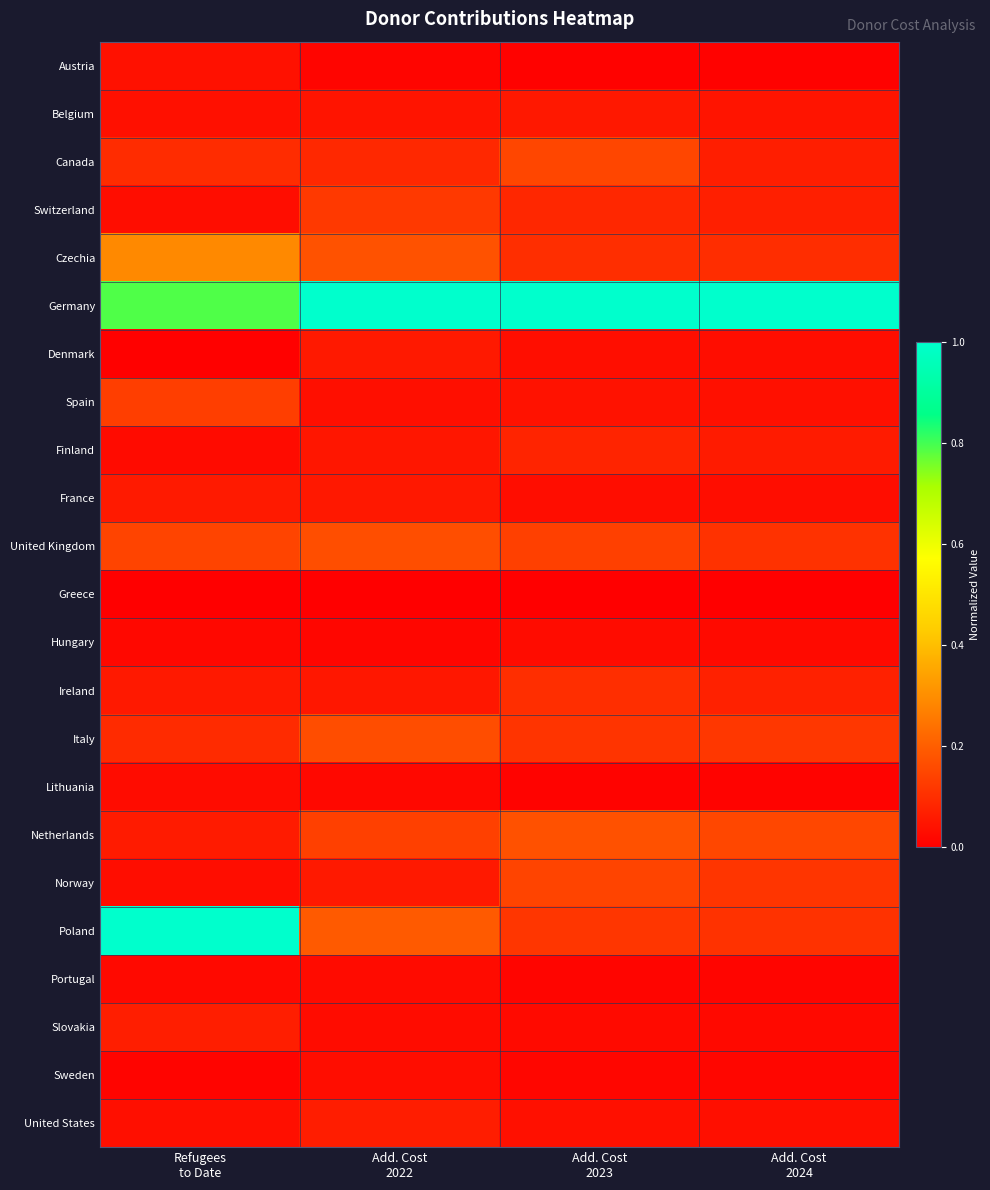

Which series has the largest total across all categories?

Germany